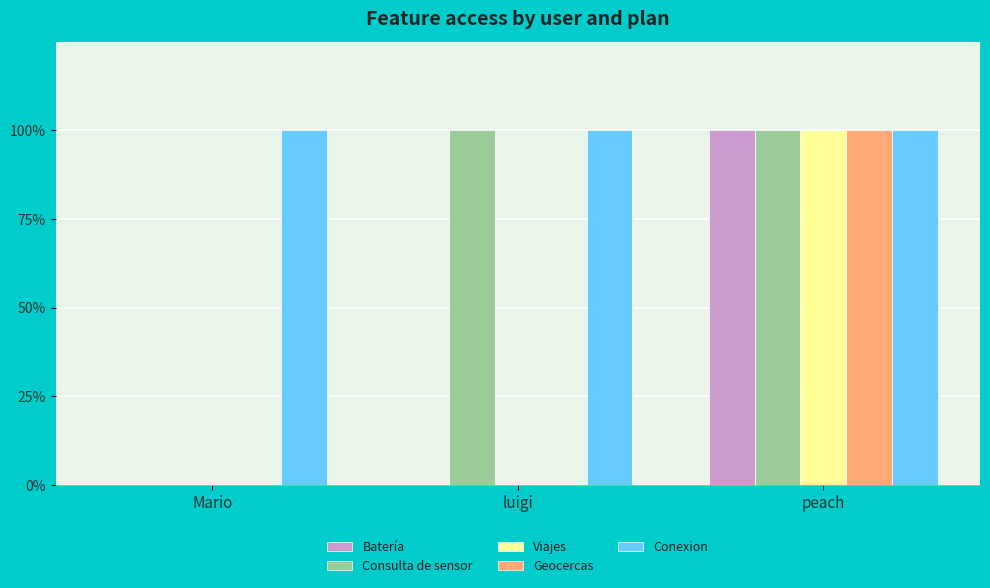

What is the label of the 2nd bar from the right?

luigi